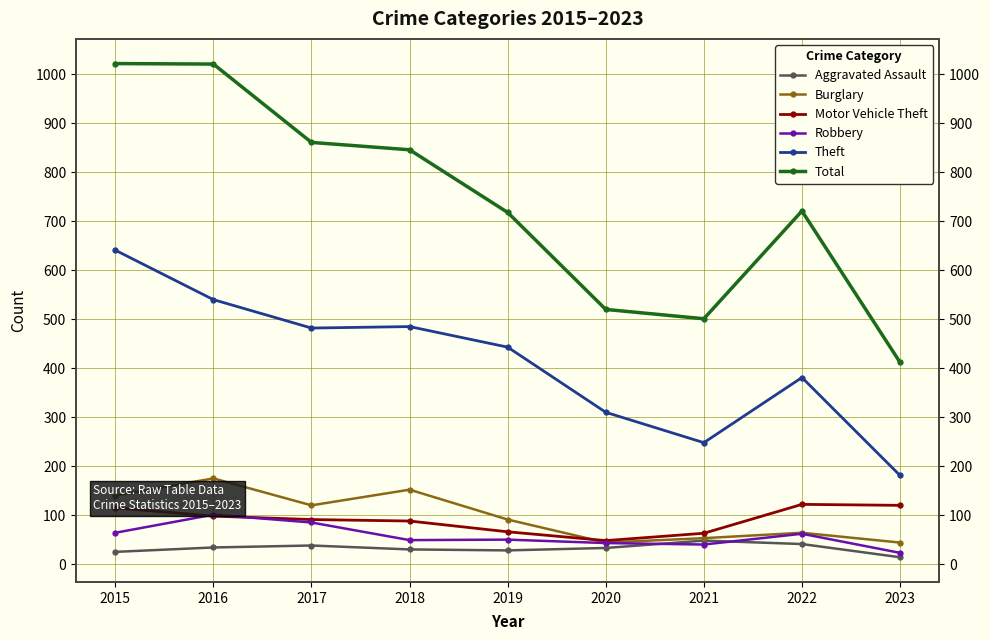

The Burglary series shows 175 at 2016. True or false?

True